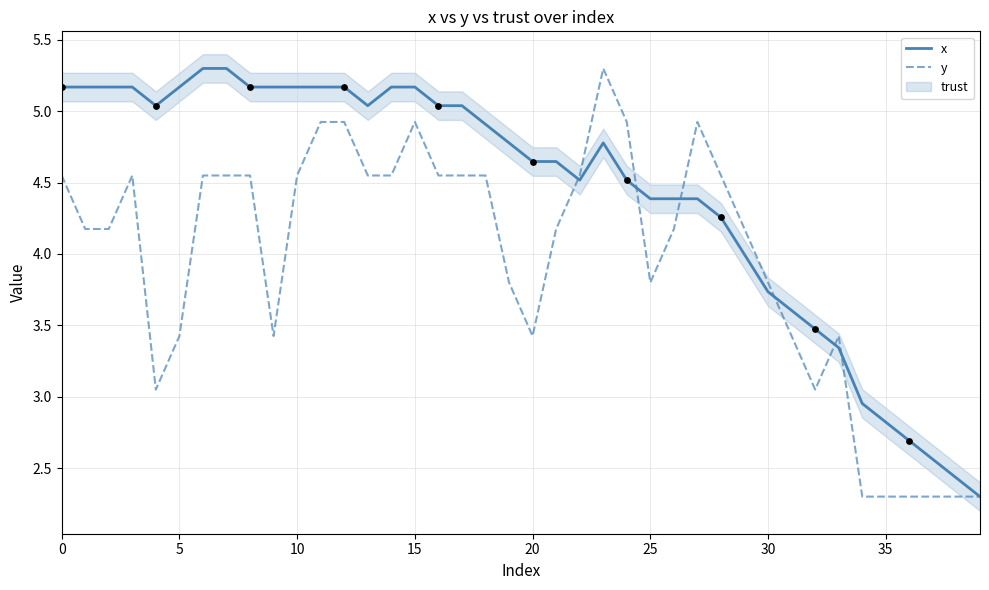

What is the lowest value of the x series?

2.3